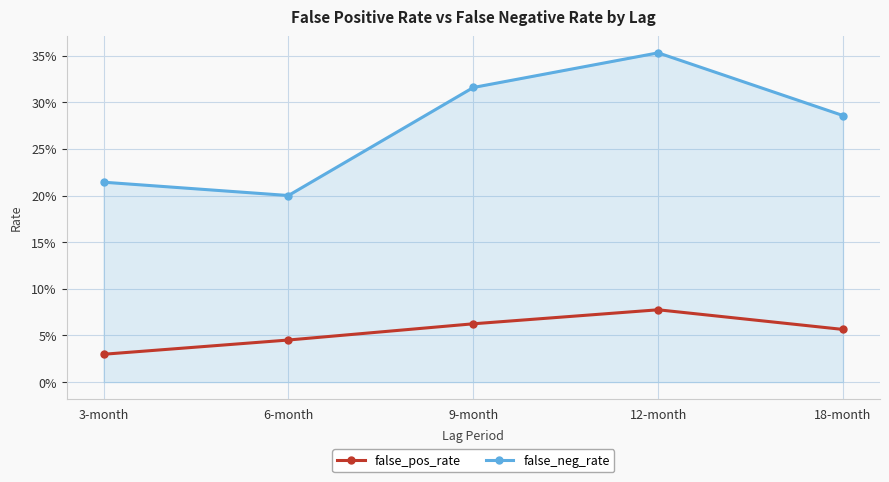

Reading left to right, list all the values displayed in this chart.

false_pos_rate: 3-month=0.0	6-month=0.0	9-month=0.1	12-month=0.1	18-month=0.1
false_neg_rate: 3-month=0.2	6-month=0.2	9-month=0.3	12-month=0.4	18-month=0.3